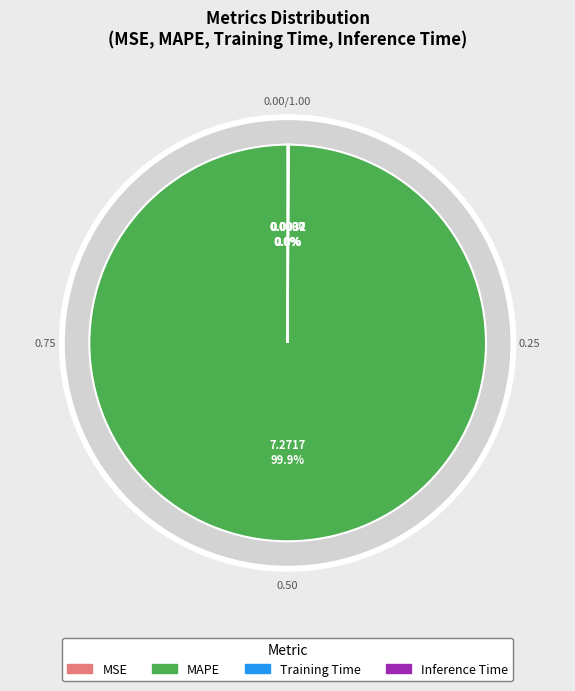

To the nearest percent, what is the difference between the largest and smallest slice percentages?

100%